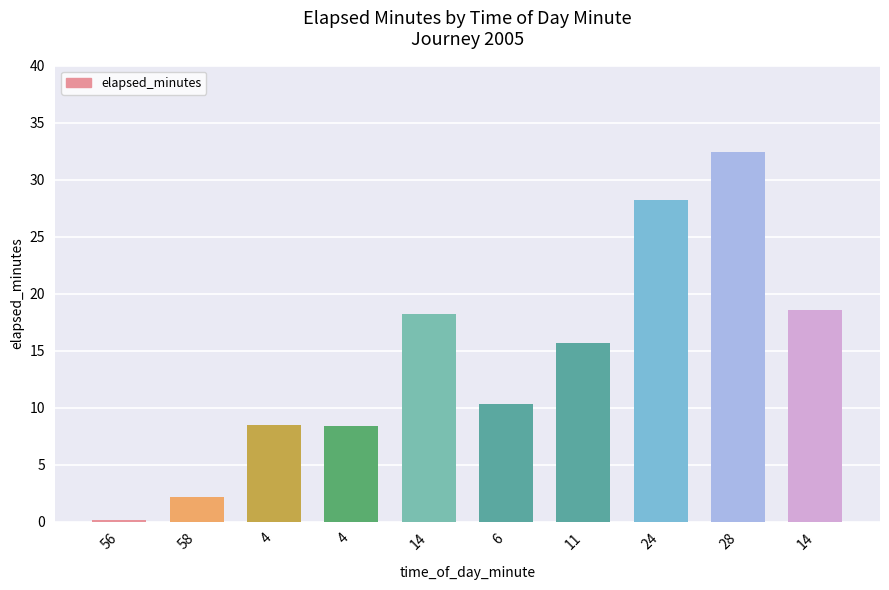

Does the chart contain stacked bars?

No